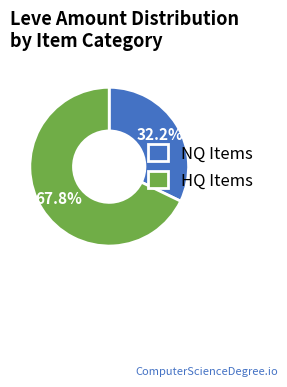

Rank the categories by value from lowest to highest.

NQ Items, HQ Items